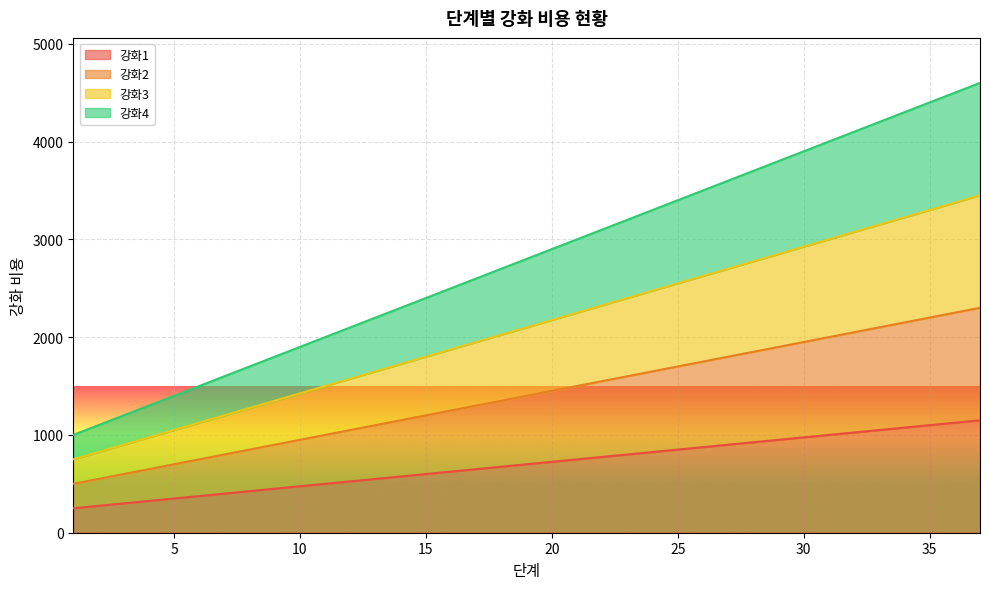

The 강화4 series shows 1074 at 7. True or false?

False